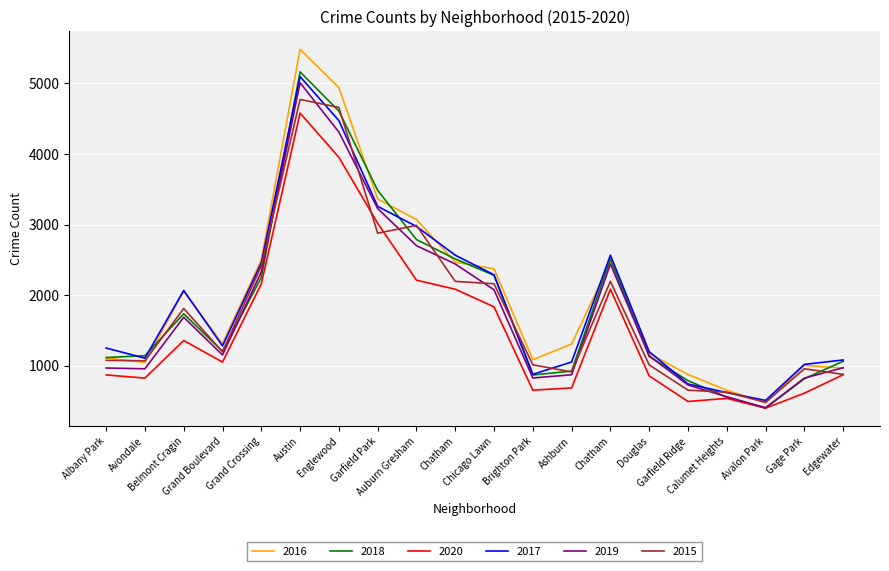

Rank the series at Chicago Lawn from lowest to highest value.

2020, 2019, 2015, 2018, 2017, 2016